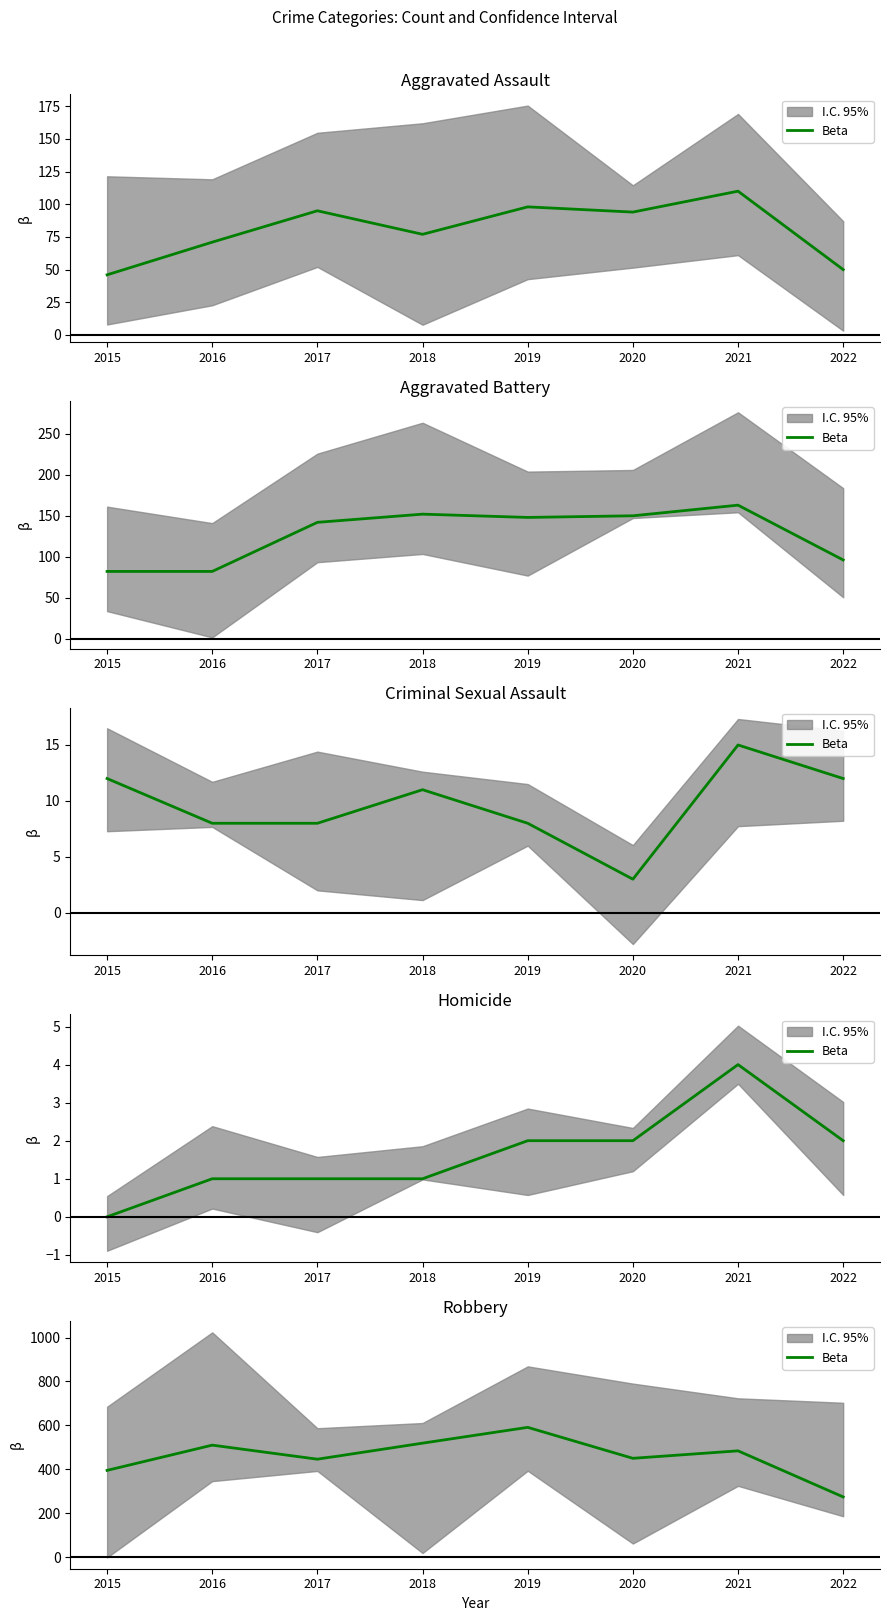

What is the difference between the second highest and second lowest values?

124